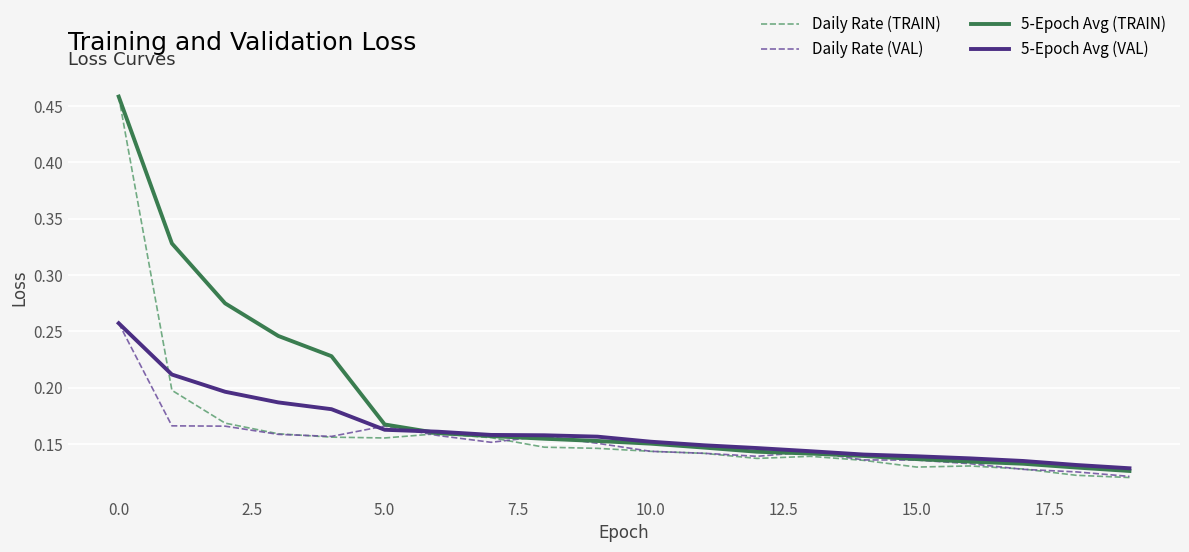

Which series has the largest range (max minus min)?

Daily Rate (TRAIN)